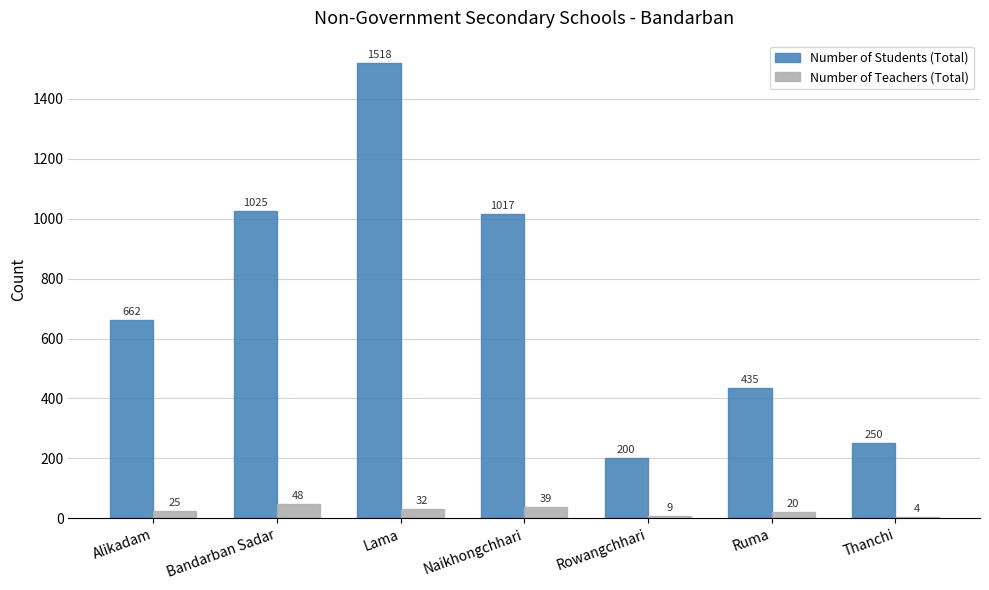

What is the sum of the Number of Students (Total) values at Lama and Rowangchhari?

1718